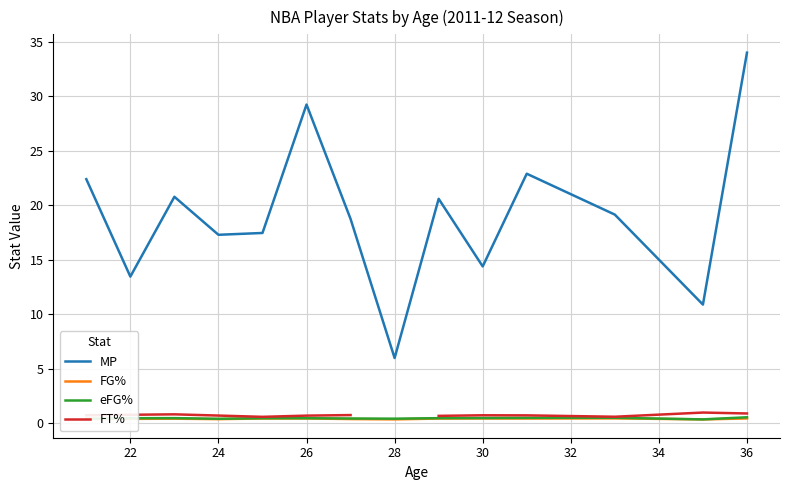

List the series in order of their peak value, highest first.

MP, FT%, eFG%, FG%